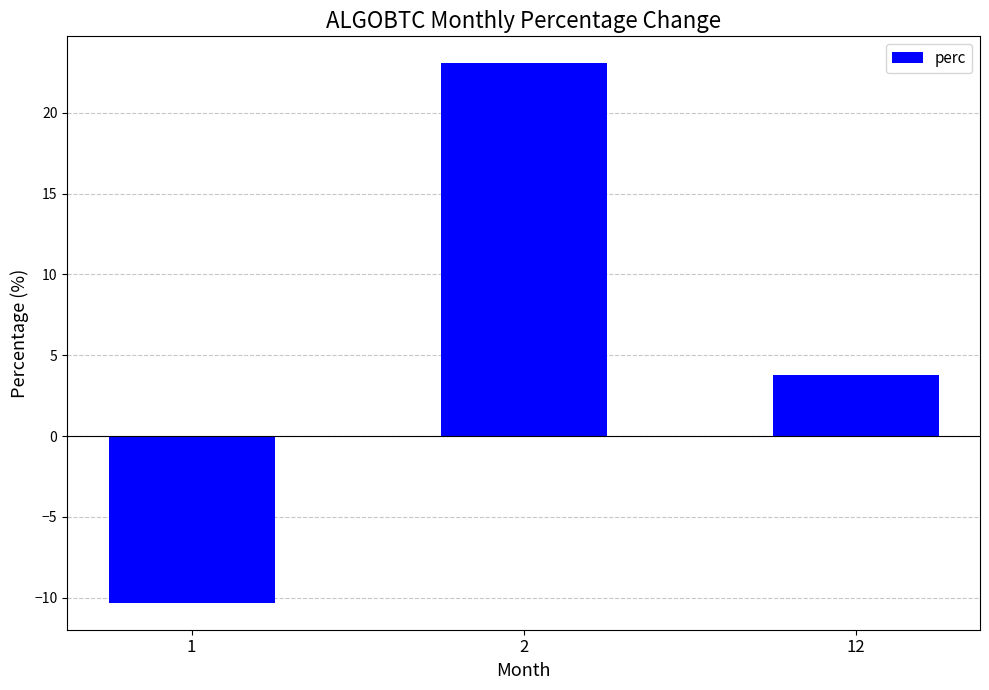

Reading left to right, what are all the values shown in this chart?

-10.3	23.1	3.8